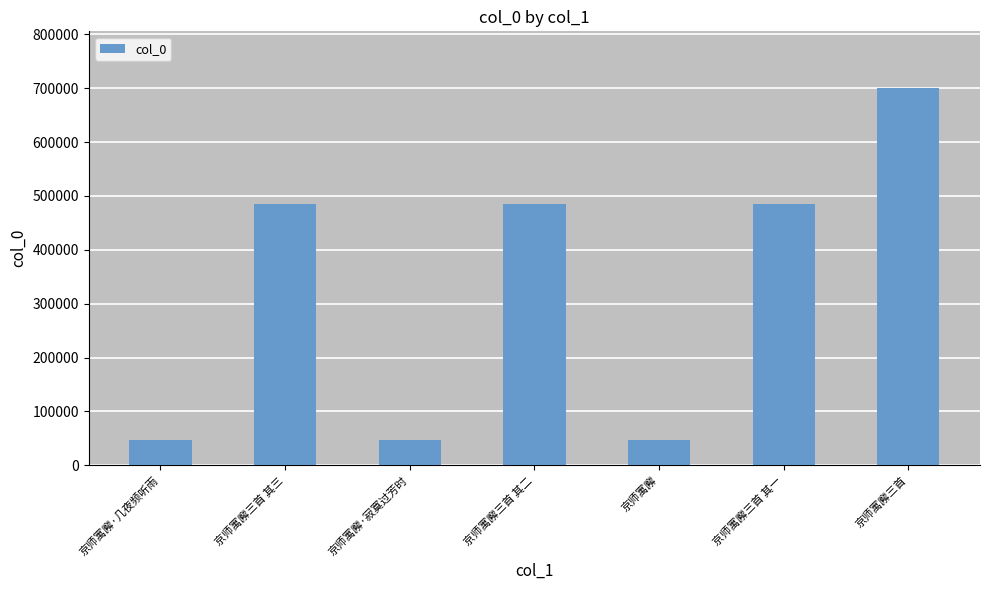

What is the difference between the second highest and minimum values?

437652